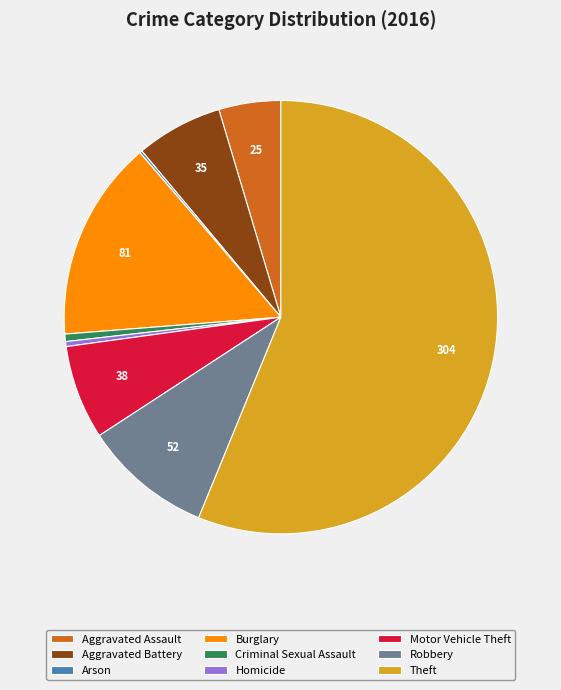

Do Motor Vehicle Theft and Burglary together represent more than half of the pie?

No